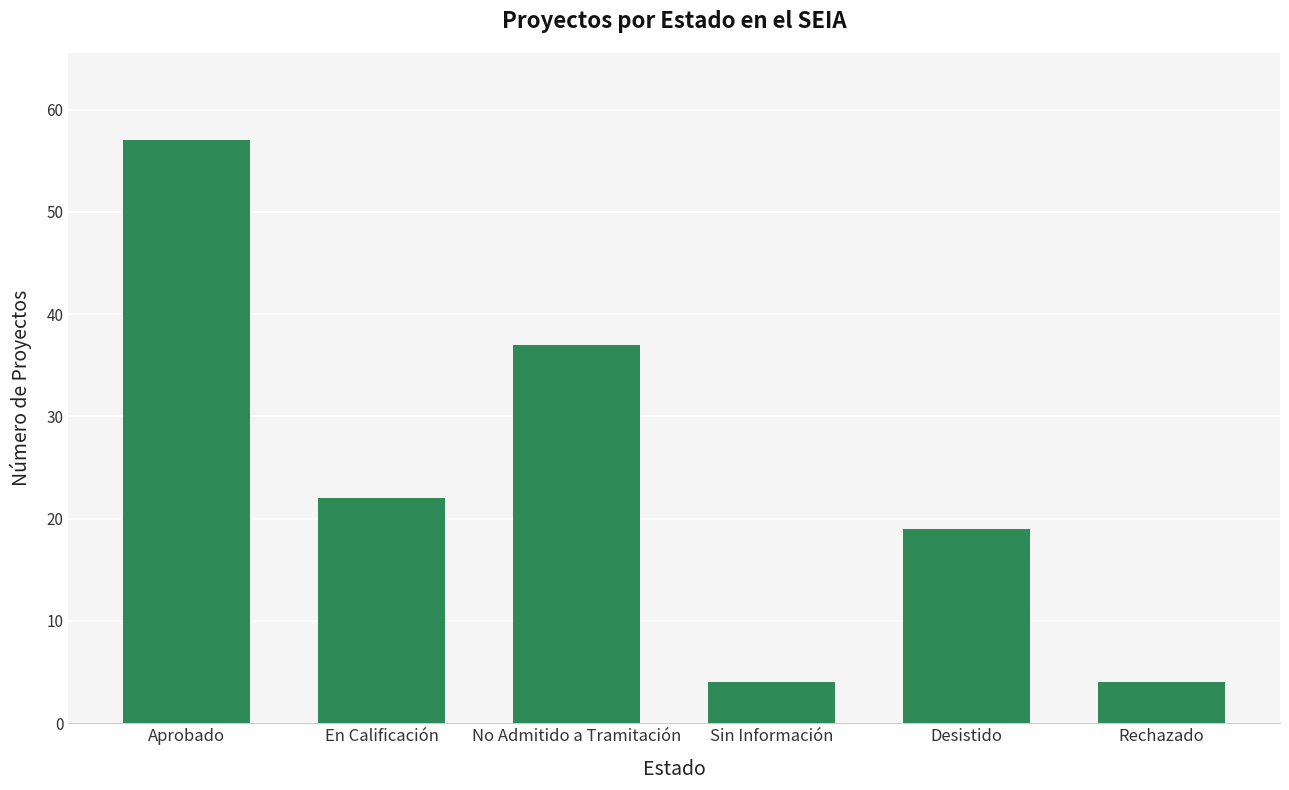

How many categories are shown in the chart?

6